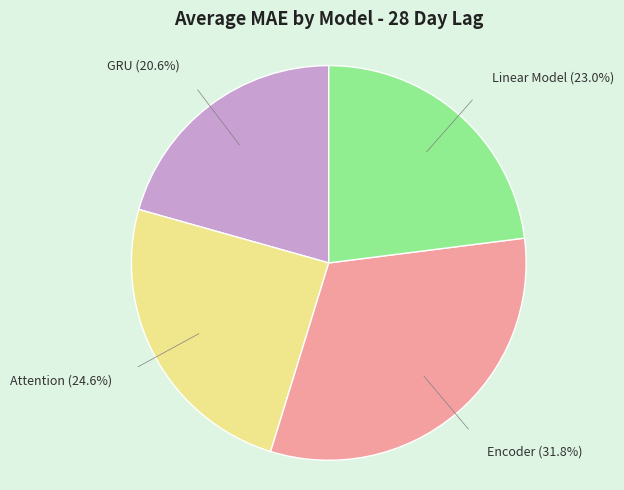

Is there a majority slice in this chart?

No